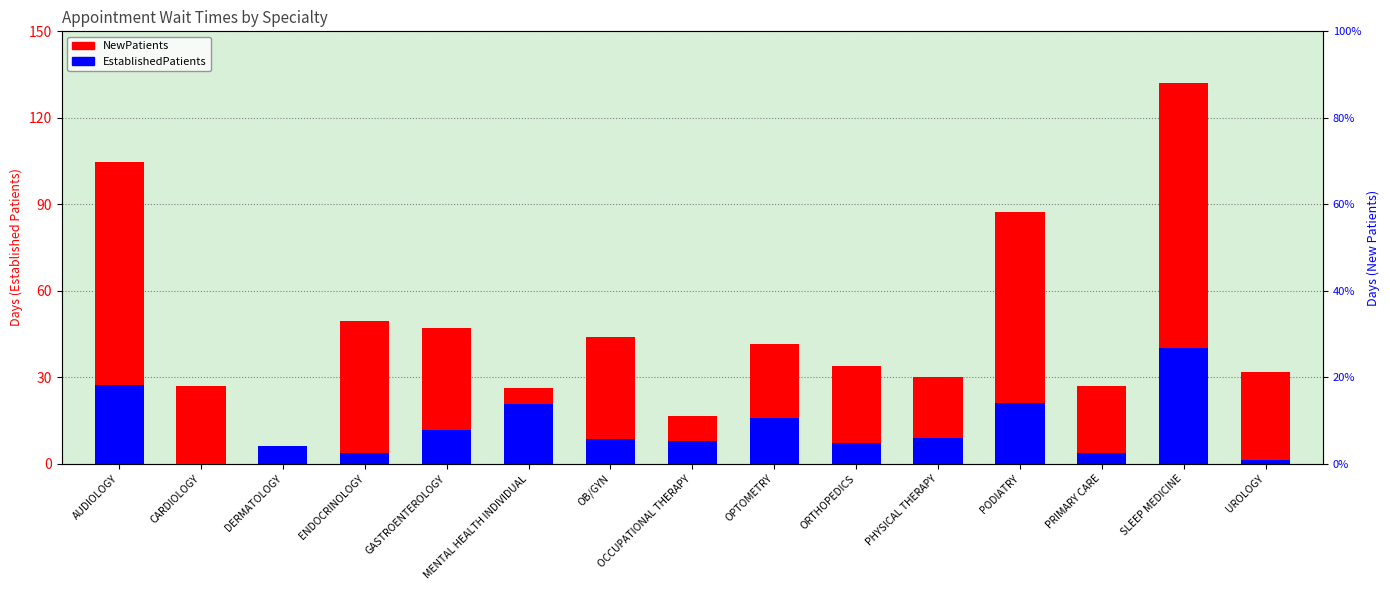

Is it true that NewPatients equals 34.3 at MENTAL HEALTH INDIVIDUAL?

False